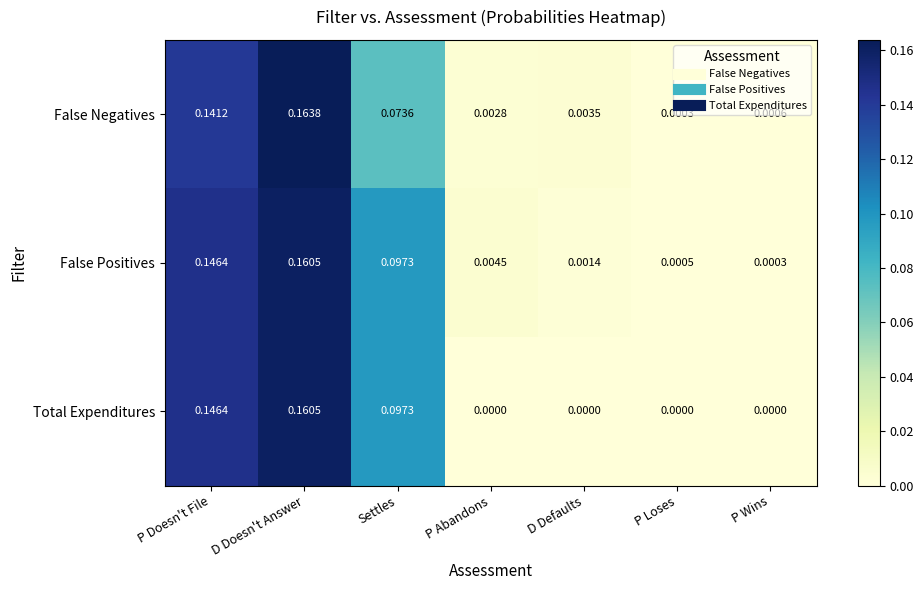

Where is False Positives nearest to the value 0?

P Wins